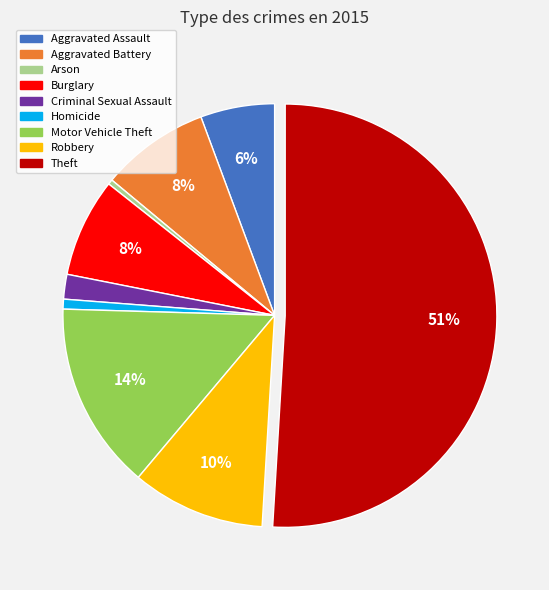

Is it true that Burglary is 1% of the pie?

False